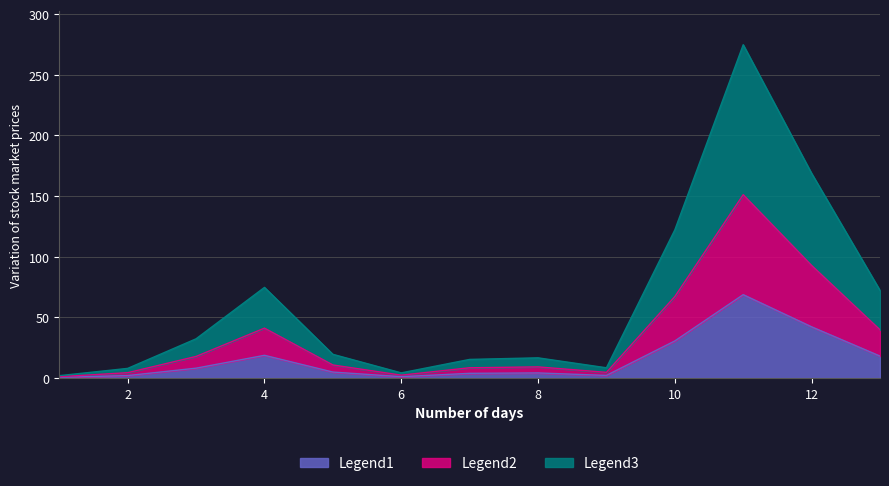

At which label does the data first exceed 4?

3